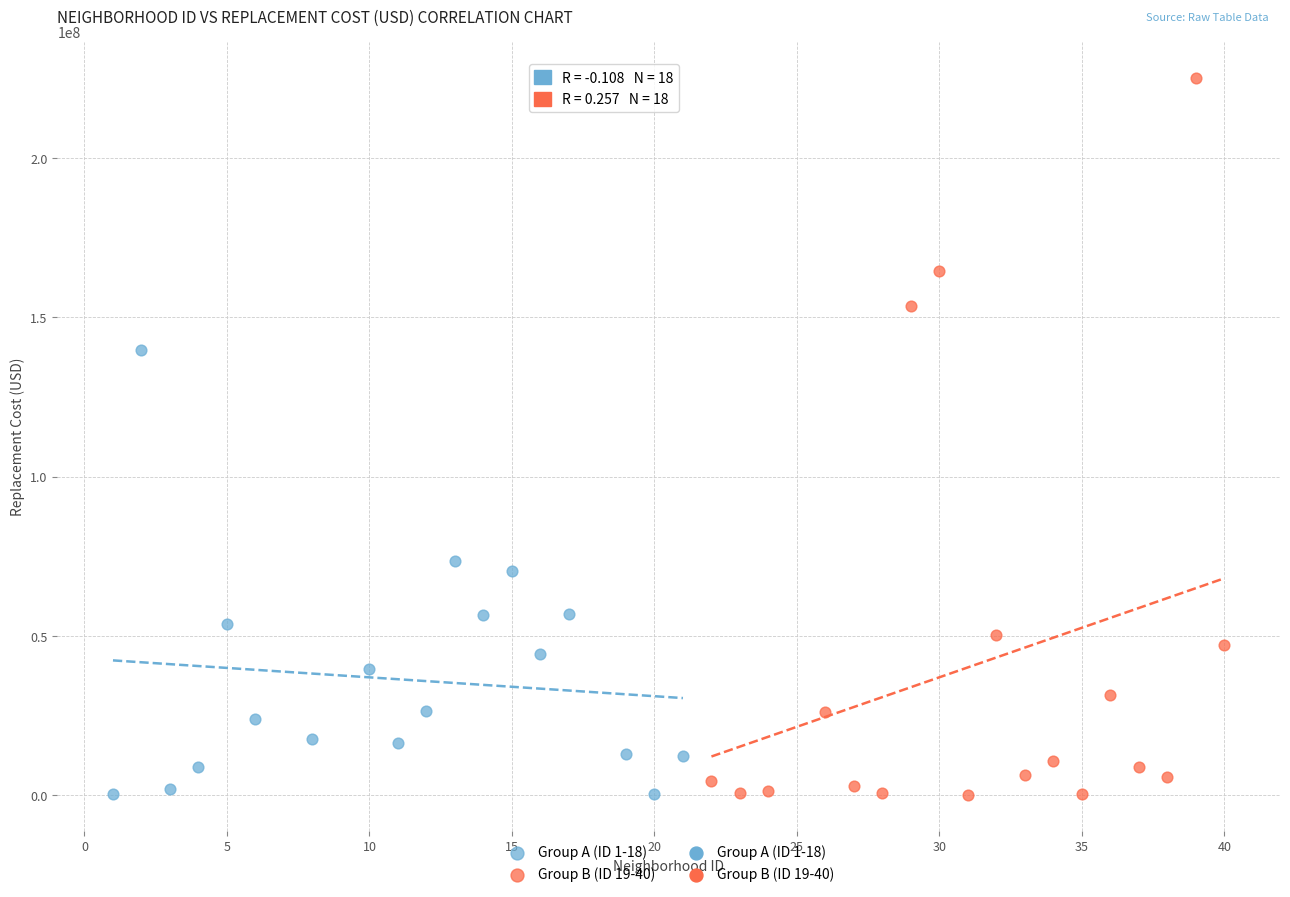

Which series reaches the maximum Y coordinate?

Group B (ID 19-40)